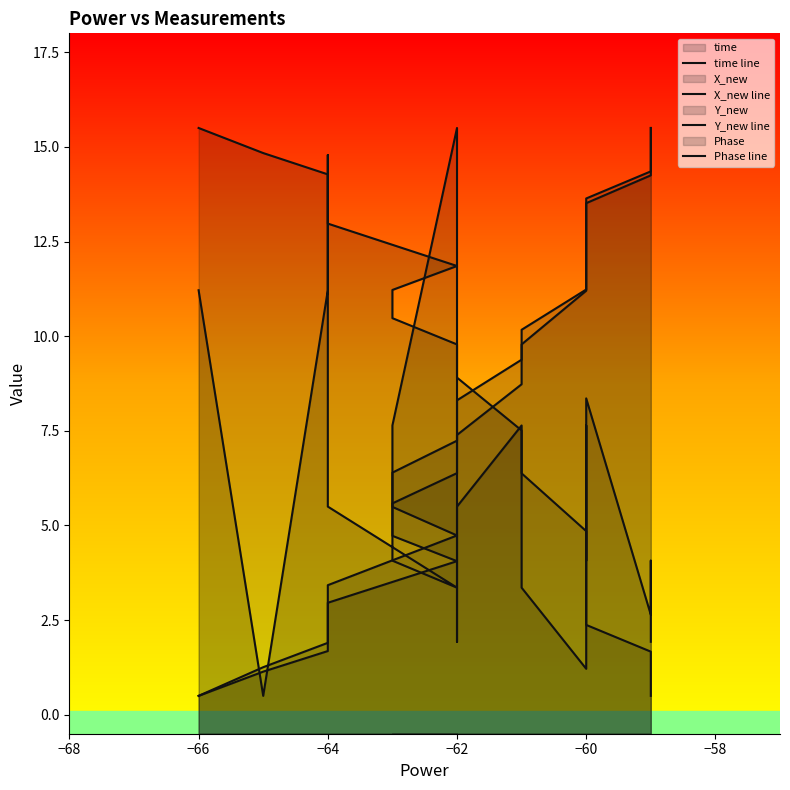

What is the value of the X_new line point at the 1st from the left?

0.5